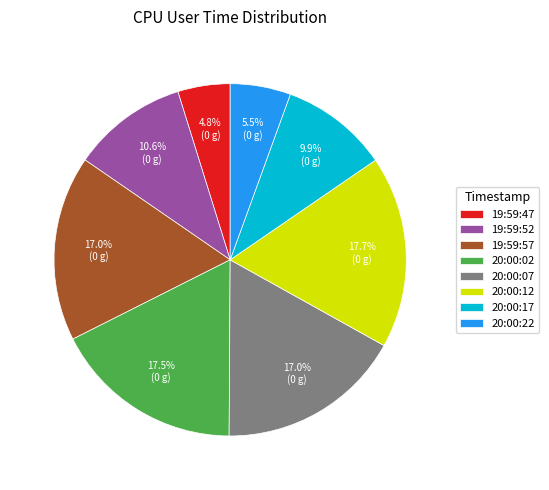

What percentage is NOT represented by 19:59:47?

95.2%